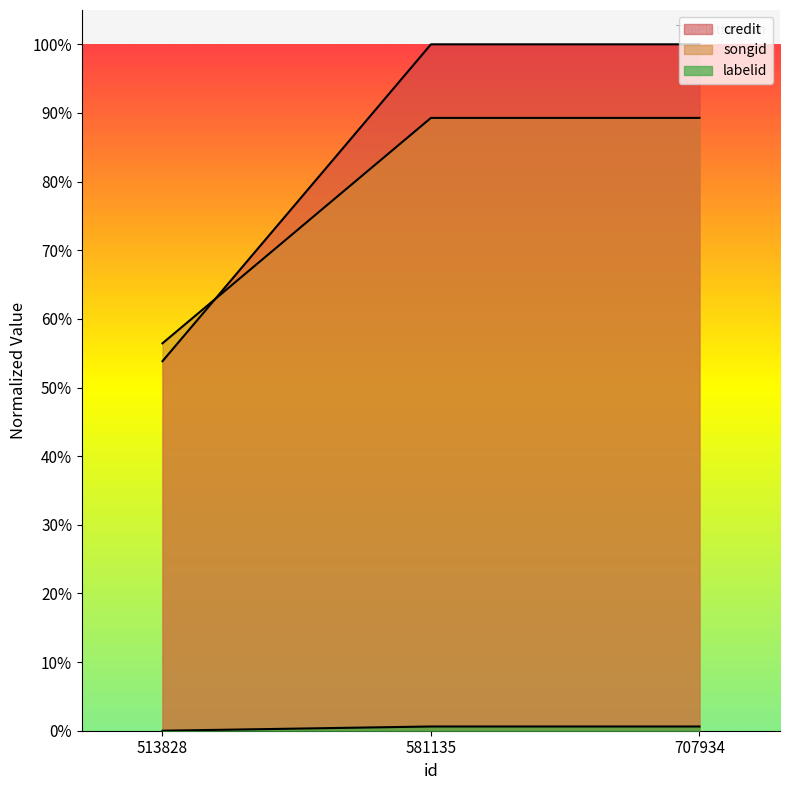

What is the total value across all series at 707934?

1.9